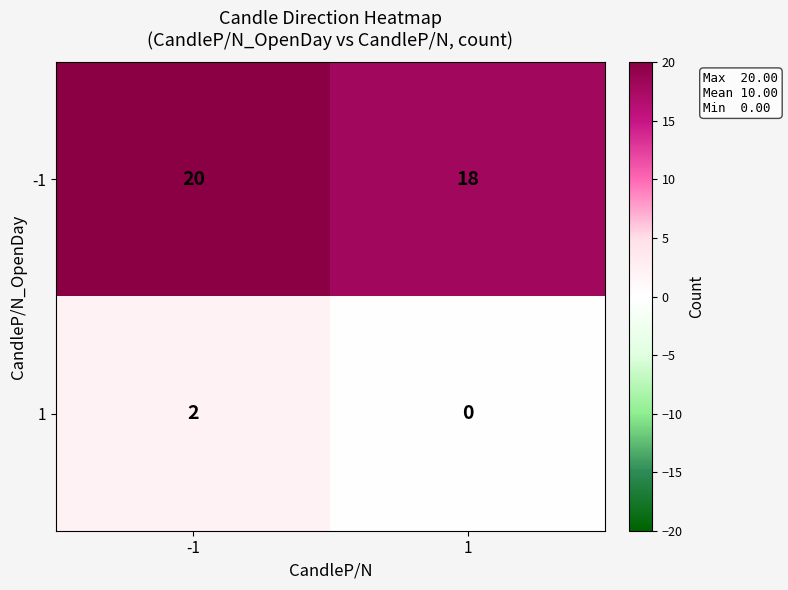

At which category does the chart reach its minimum across all series?

1